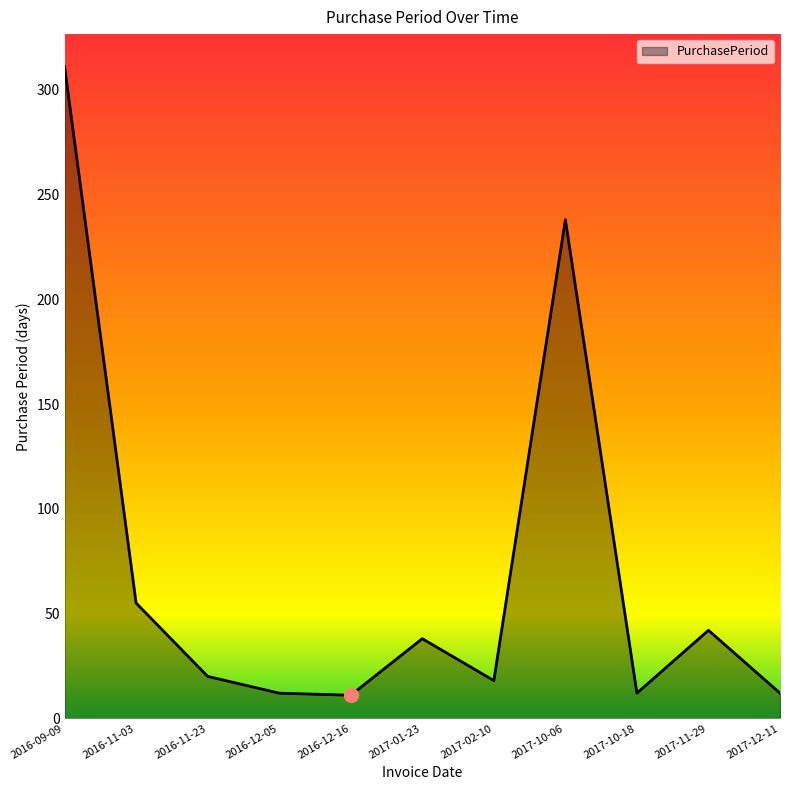

At which label is the value closest to 161?

2017-10-06